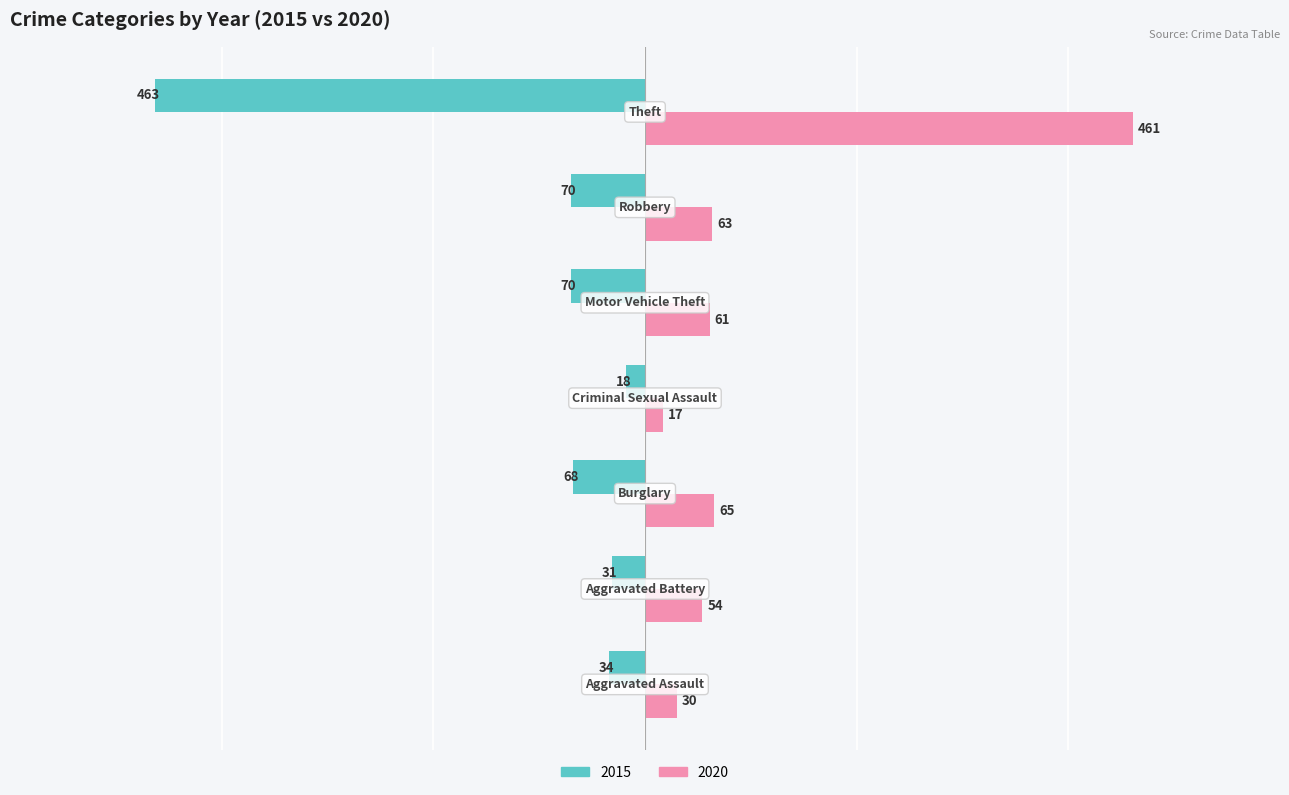

What is the highest value of the 2020 series?

461